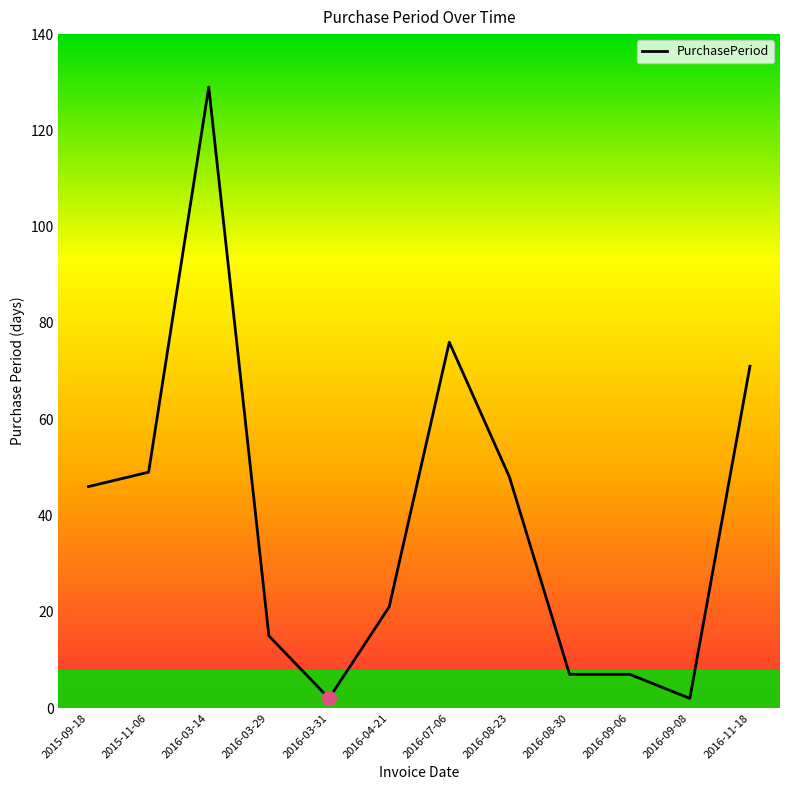

Reading left to right, transcribe all the data shown in this chart.

2015-09-18=46	2015-11-06=49	2016-03-14=129	2016-03-29=15	2016-03-31=2	2016-04-21=21	2016-07-06=76	2016-08-23=48	2016-08-30=7	2016-09-06=7	2016-09-08=2	2016-11-18=71